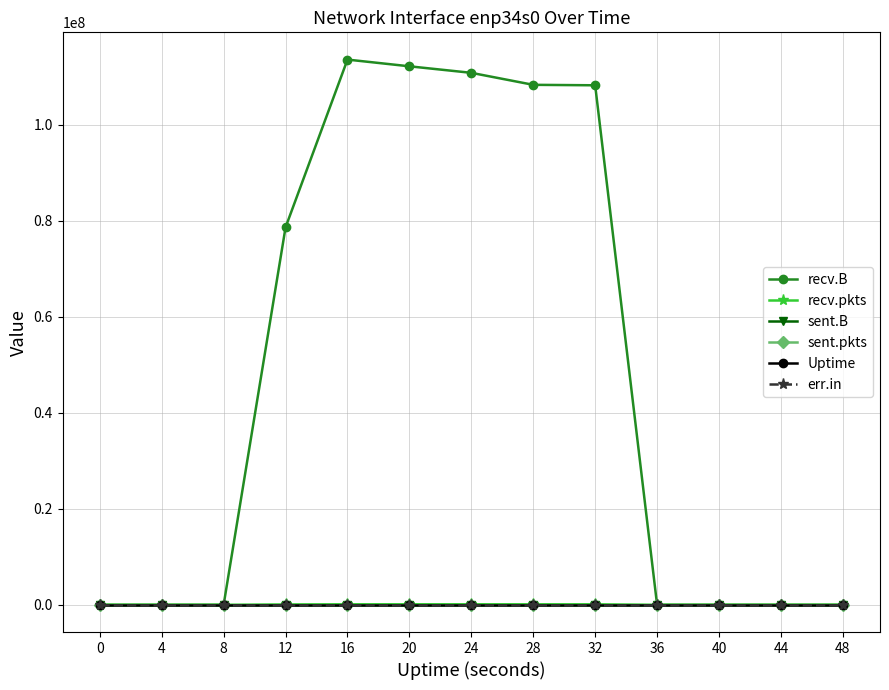

True or false: sent.B and recv.pkts intersect in this chart.

False